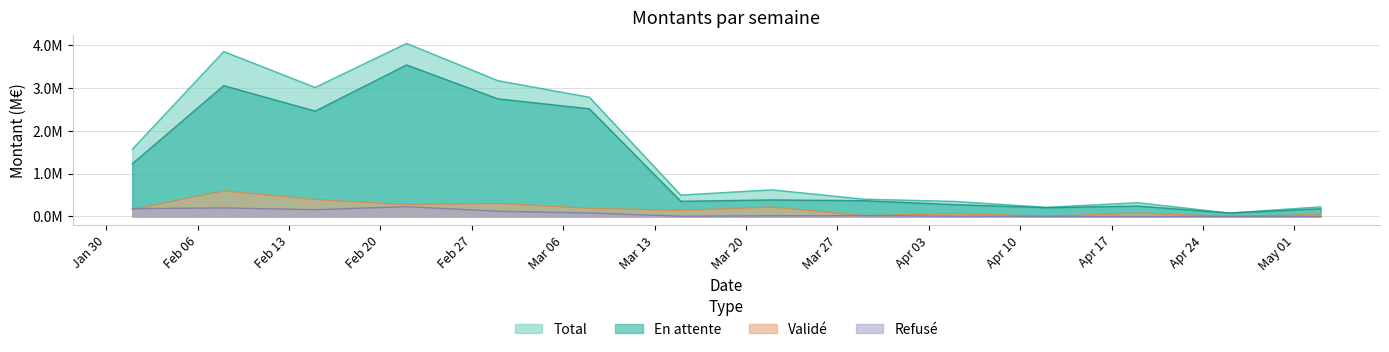

True or false: Total and Validé cross at least once.

False